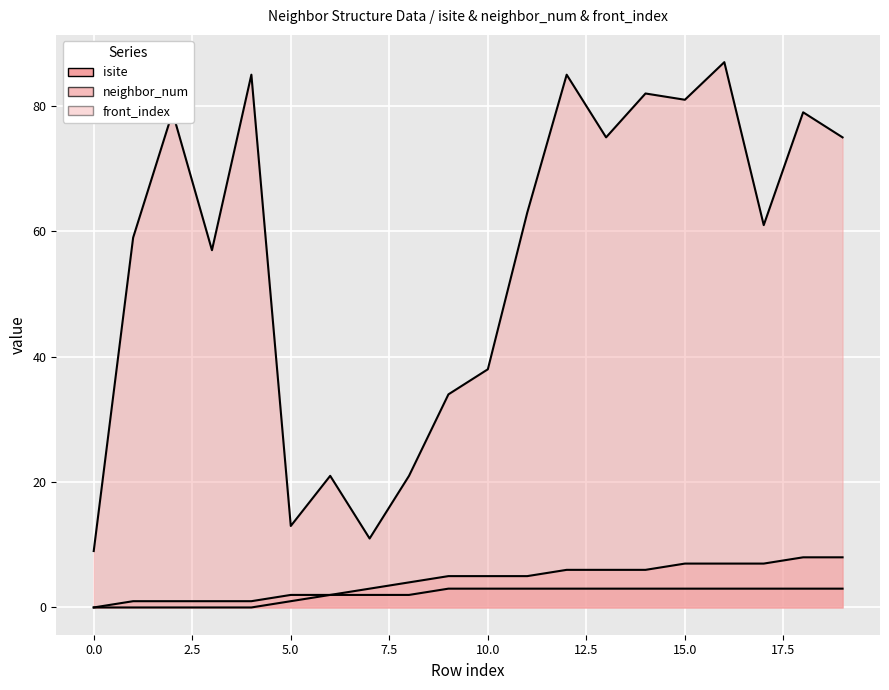

True or false: isite has a value of 28 at 8.

False